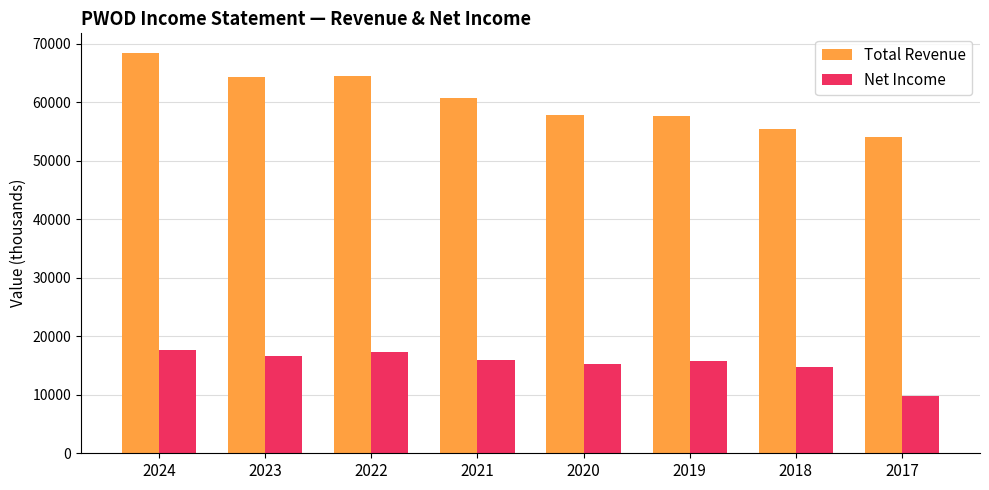

What is the spread (max minus min) of values at 2017?

44300